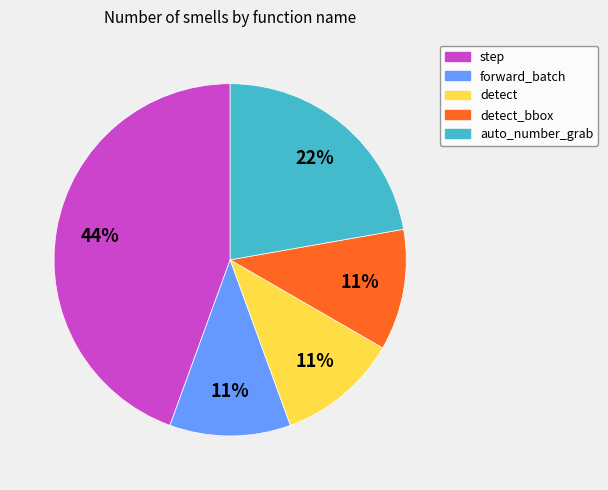

How many segments does this pie chart have?

5